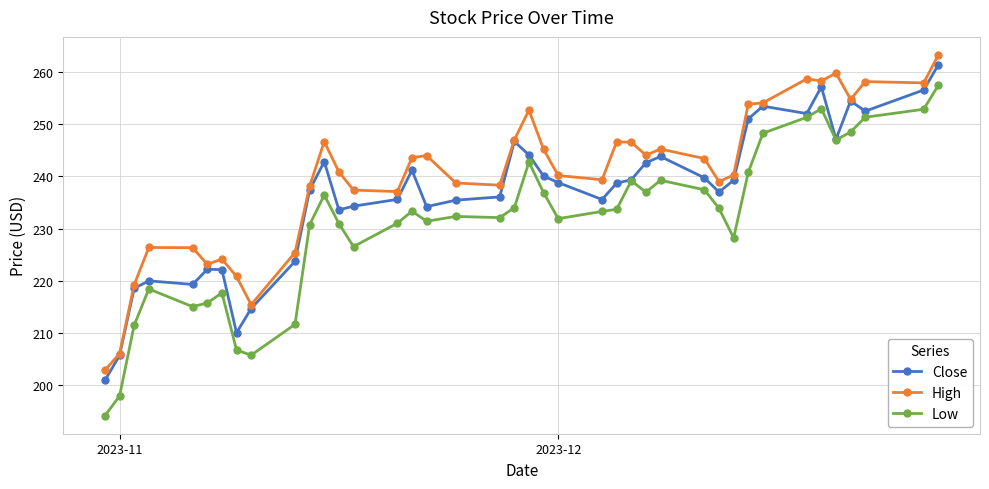

Which series has the largest range (max minus min)?

Low